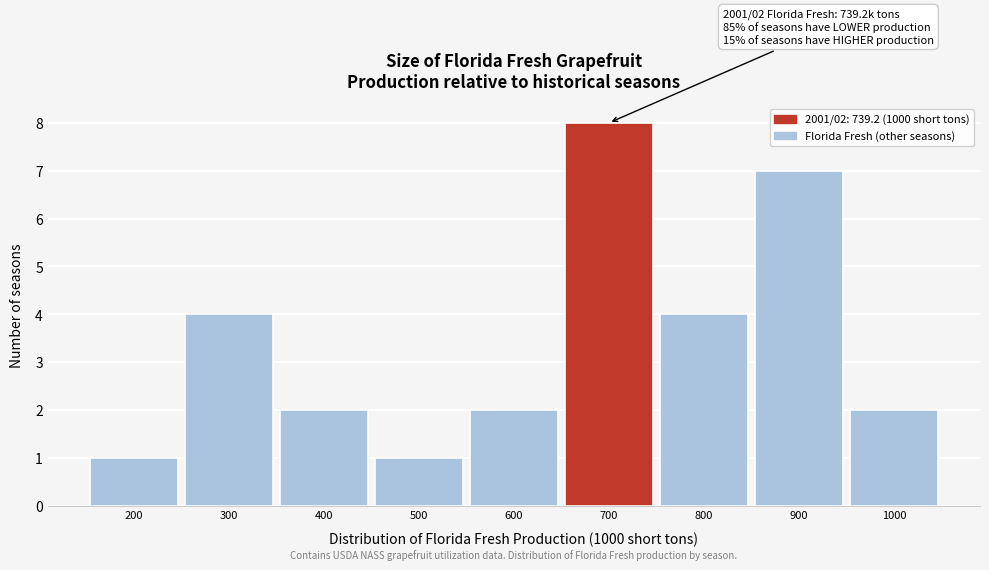

Reading left to right, extract all data points from this chart.

1	4	2	1	2	8	4	7	2